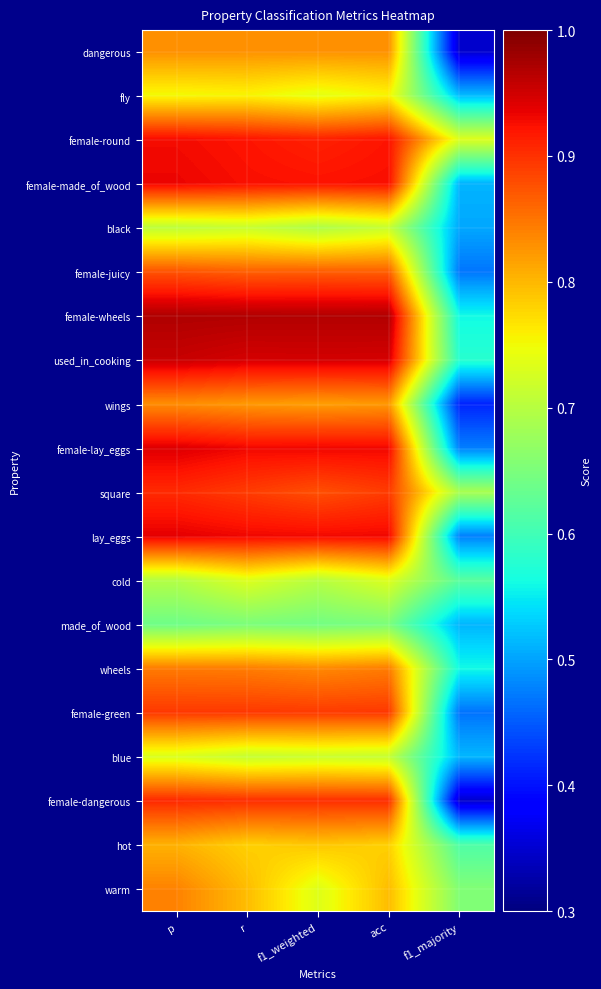

What is the smallest value displayed?

0.3